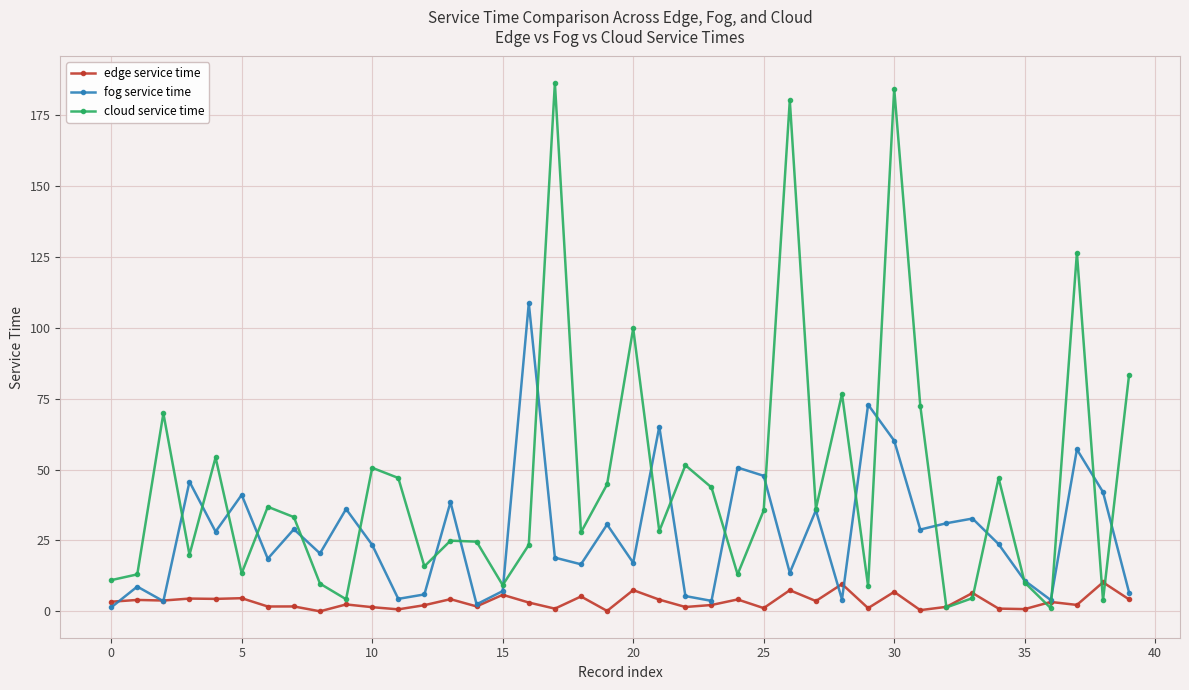

What is the greatest value displayed?

186.4